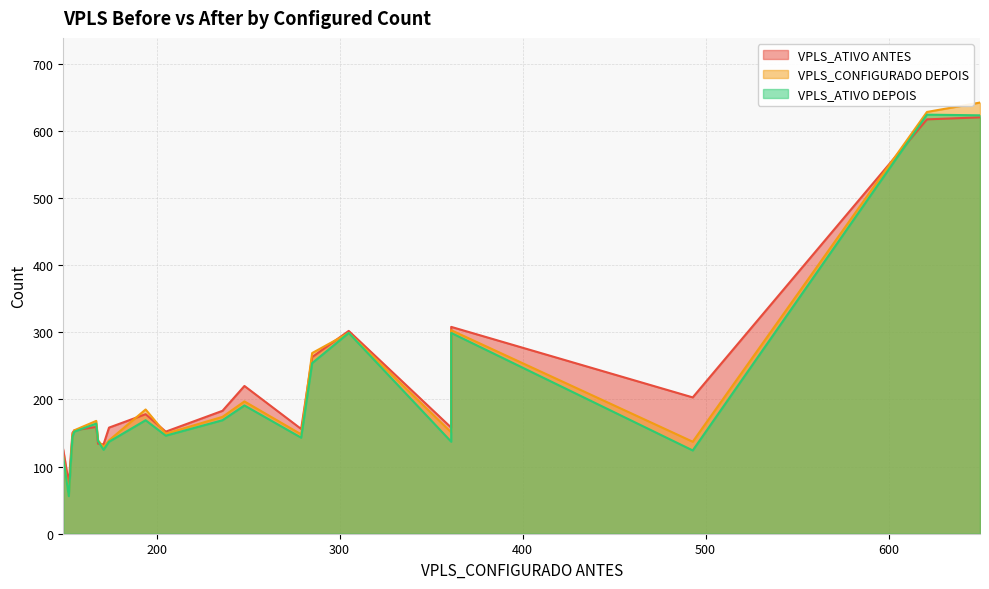

How many lines are shown in the chart?

3